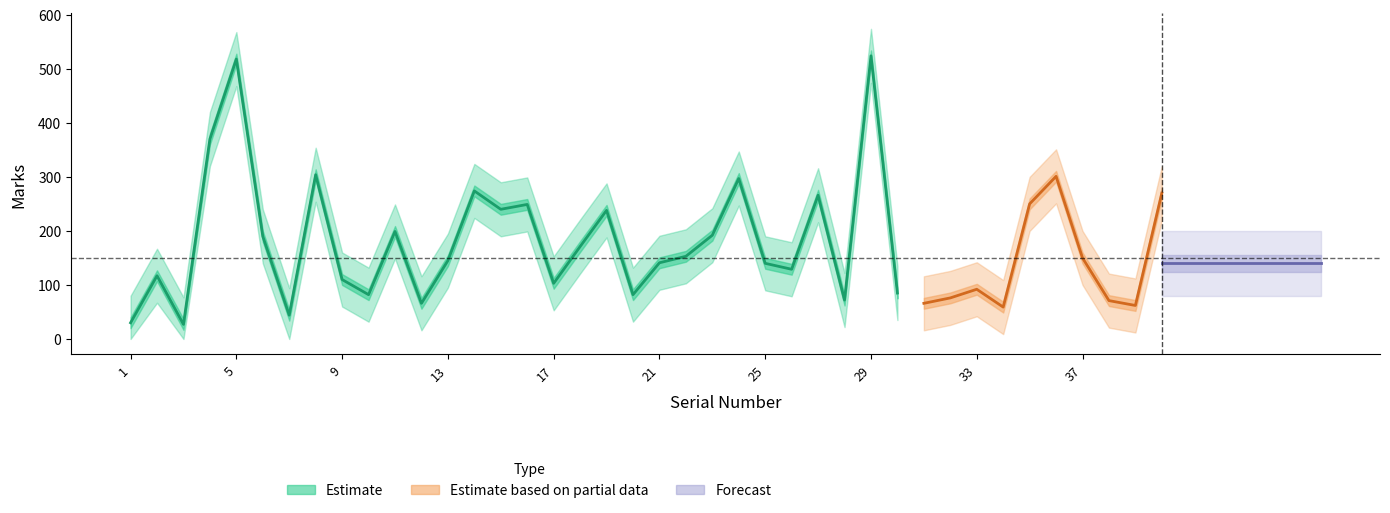

Where is the first local maximum for Marks?

2